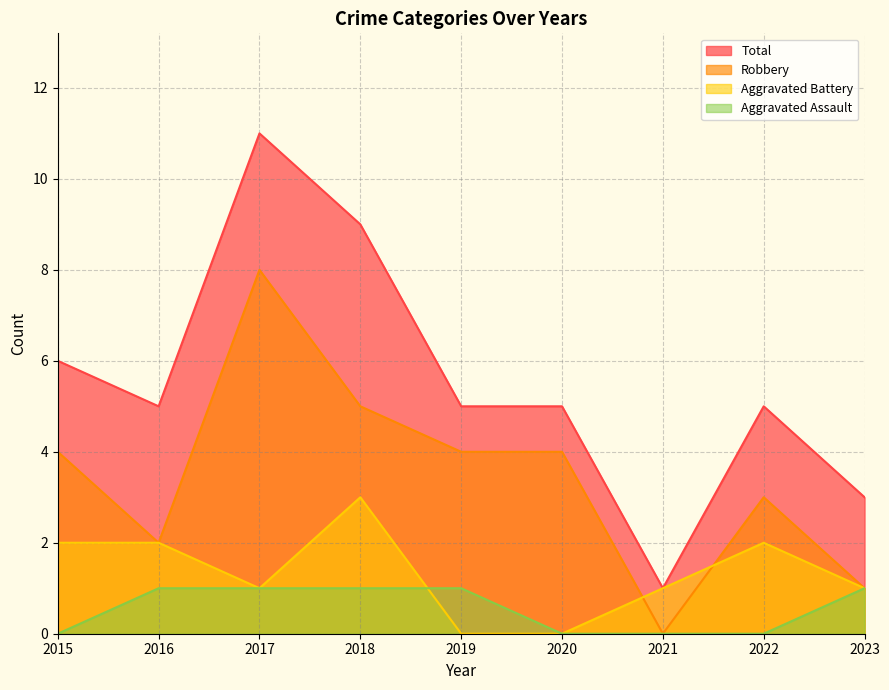

List the series in order of their overall mean, lowest first.

Aggravated Assault, Aggravated Battery, Robbery, Total